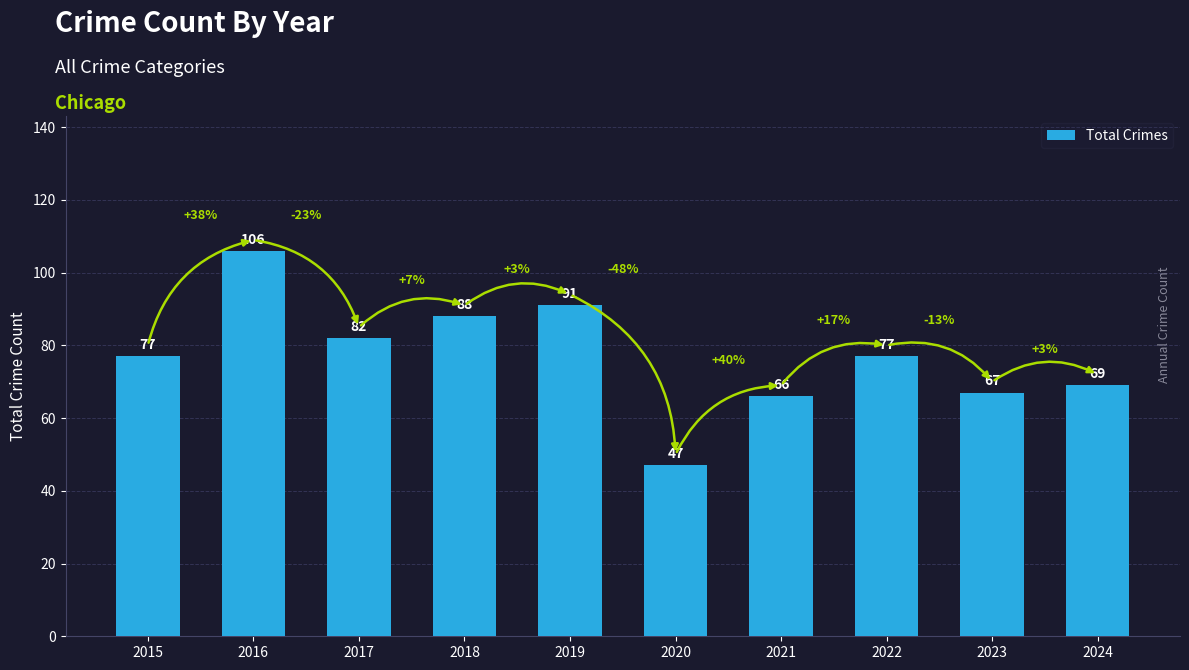

Reading left to right, list all the values displayed in this chart.

2015=77	2016=106	2017=82	2018=88	2019=91	2020=47	2021=66	2022=77	2023=67	2024=69